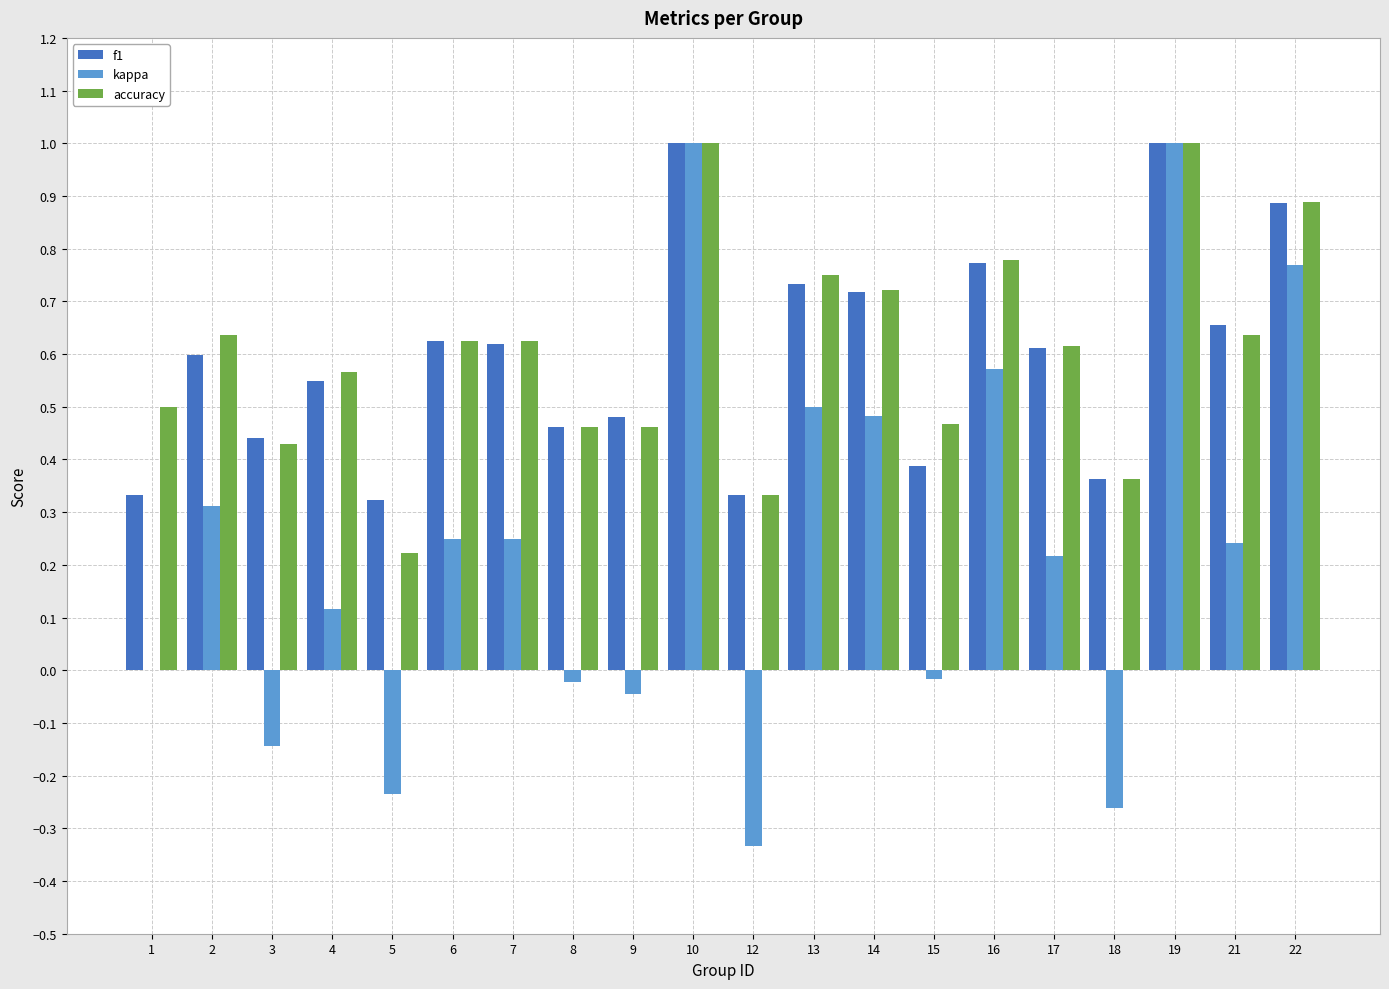

Count the number of data series in this chart.

3